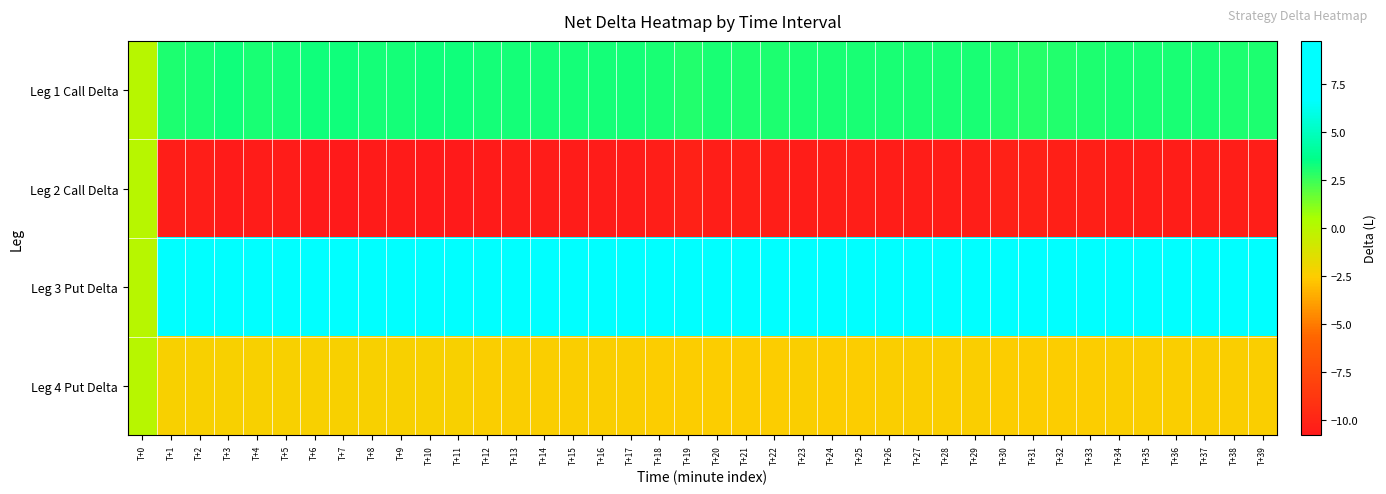

What is the difference between the highest and lowest values at T+25?

20.0